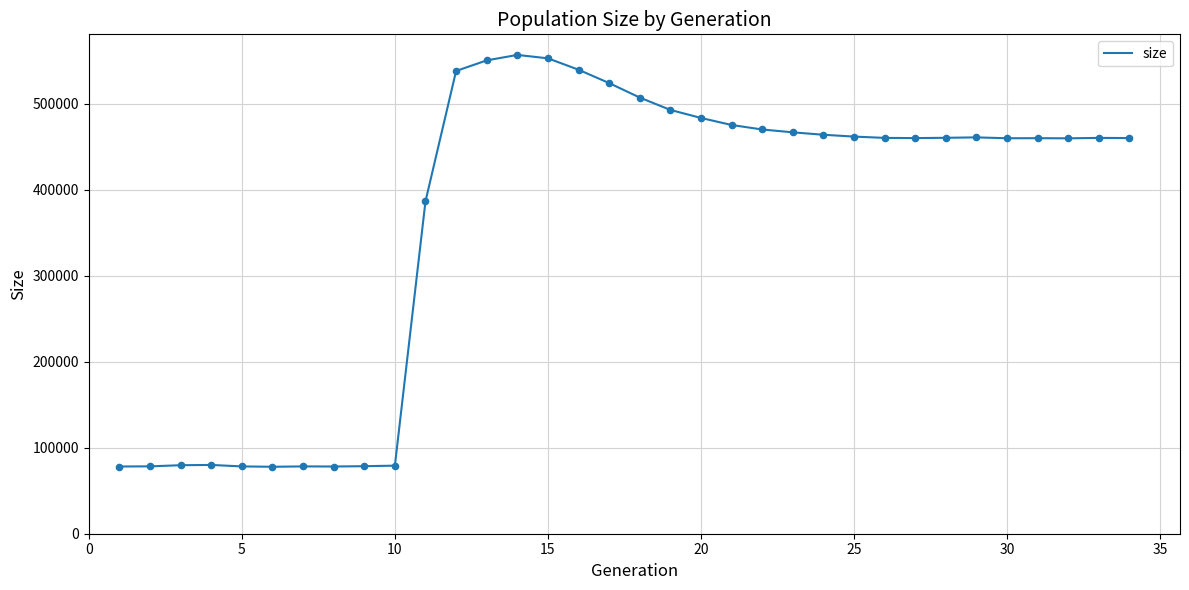

What is the greatest value displayed?

556928